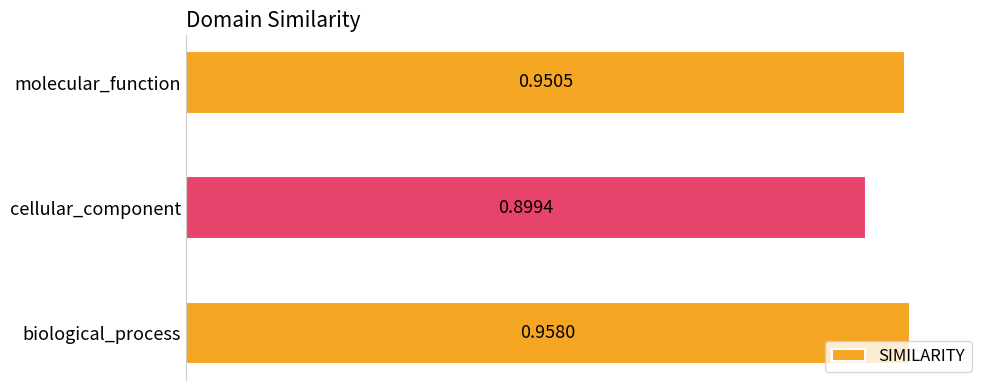

List the labels in order of value, largest first.

biological_process, molecular_function, cellular_component